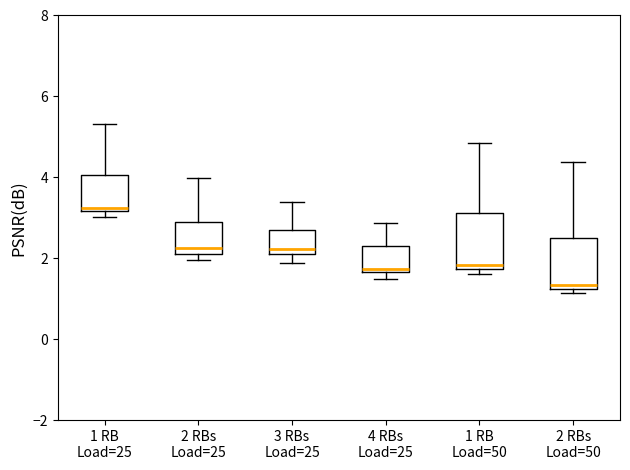

Reading left to right, read every box against the y-axis: the position of its median line, the range the box covers, and the ends of its whiskers. The values are not printed on the chart, so give them approximately, as read against the axis.

1 RB Load=25: median 3.2 (just above the box's lower edge), box 3.2 to 4.0, whiskers 3.0 to 5.4
2 RBs Load=25: median 2.2 (just above the box's lower edge), box 2.2 to 2.8, whiskers 2.0 to 4.0
3 RBs Load=25: median 2.2 (just above the box's lower edge), box 2.2 to 2.6, whiskers 1.8 to 3.4
4 RBs Load=25: median 1.8, box 1.6 to 2.4, whiskers 1.4 to 2.8
1 RB Load=50: median 1.8 (just above the box's lower edge), box 1.8 to 3.2, whiskers 1.6 to 4.8
2 RBs Load=50: median 1.4, box 1.2 to 2.4, whiskers 1.2 (just below the box's lower edge) to 4.4